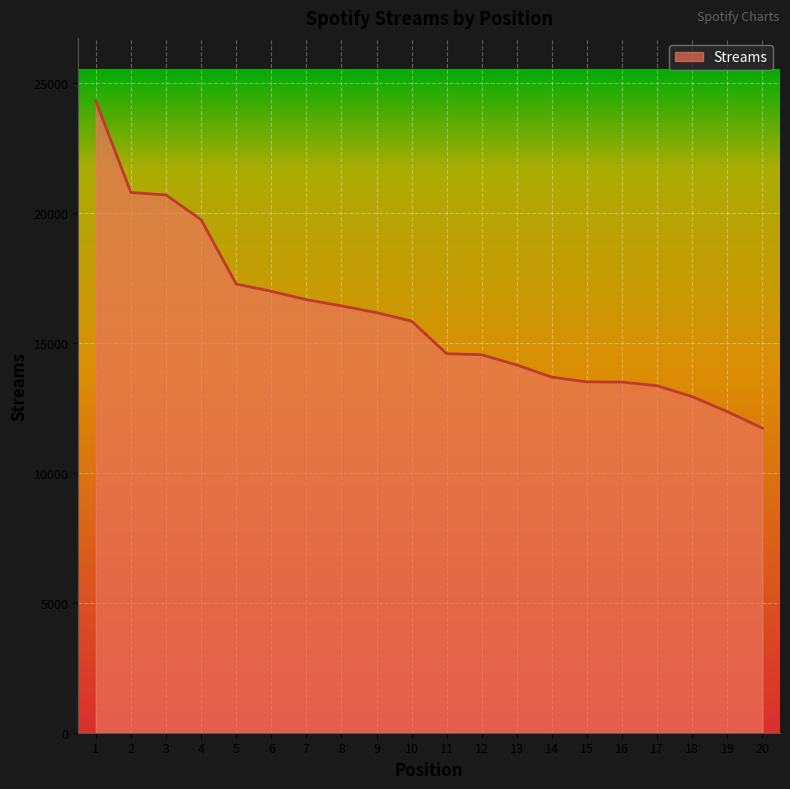

What is the maximum value shown in the chart?

24315